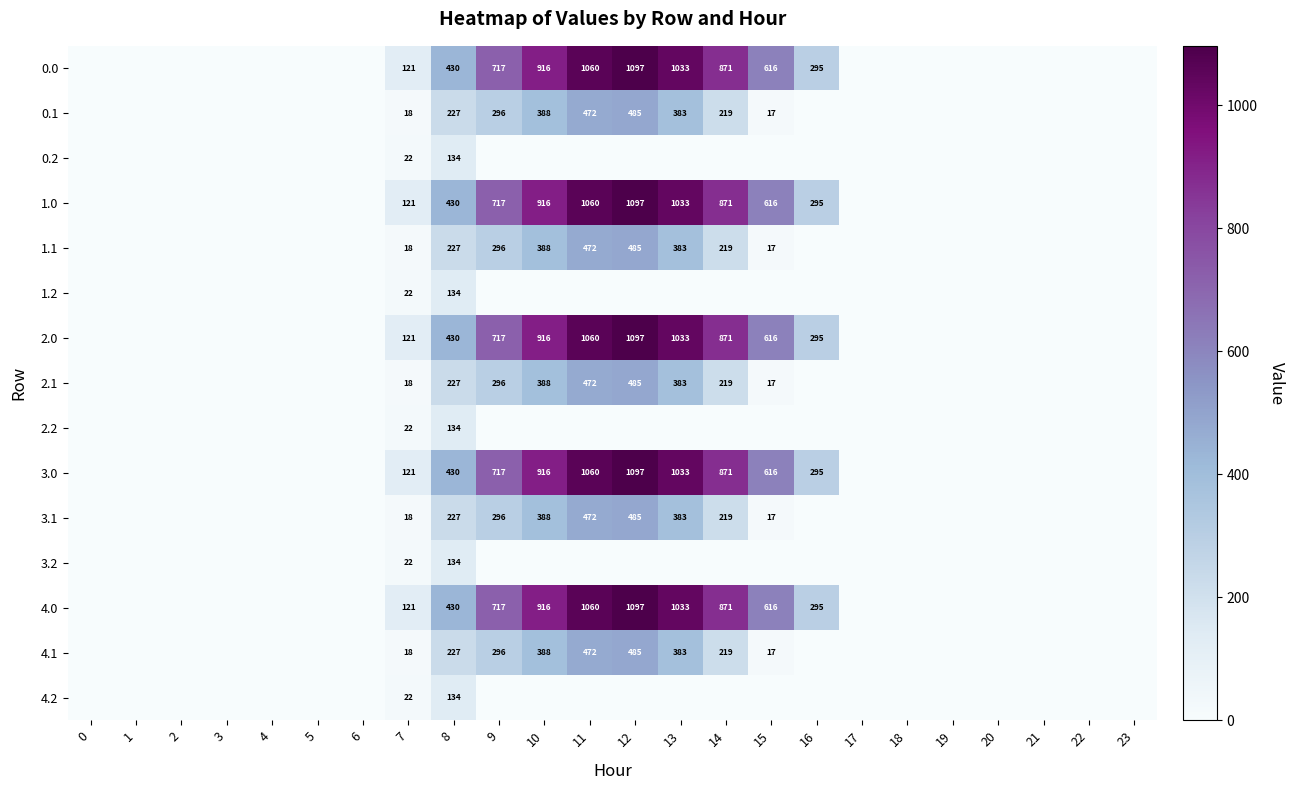

What is the difference between the highest and lowest values at 12?

1096.7